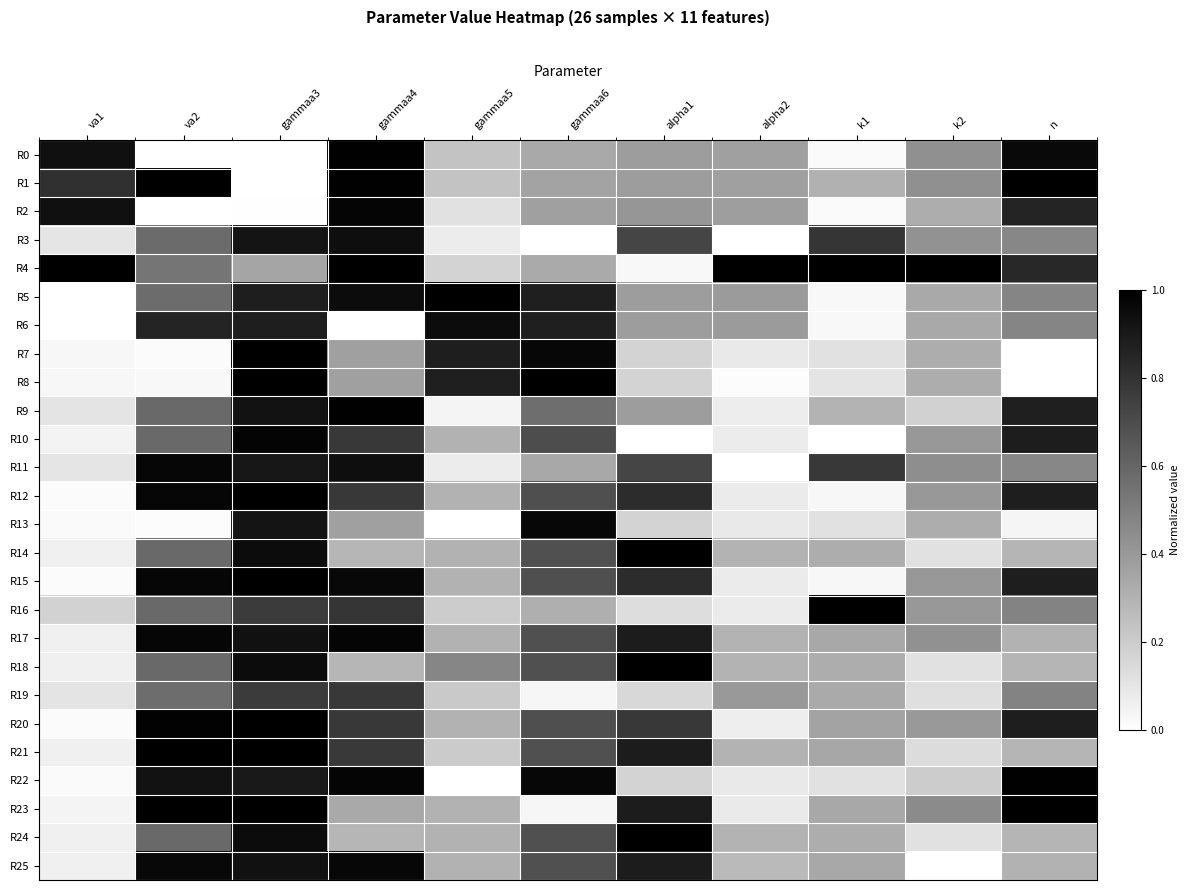

Which category has the lowest value across all series?

va2